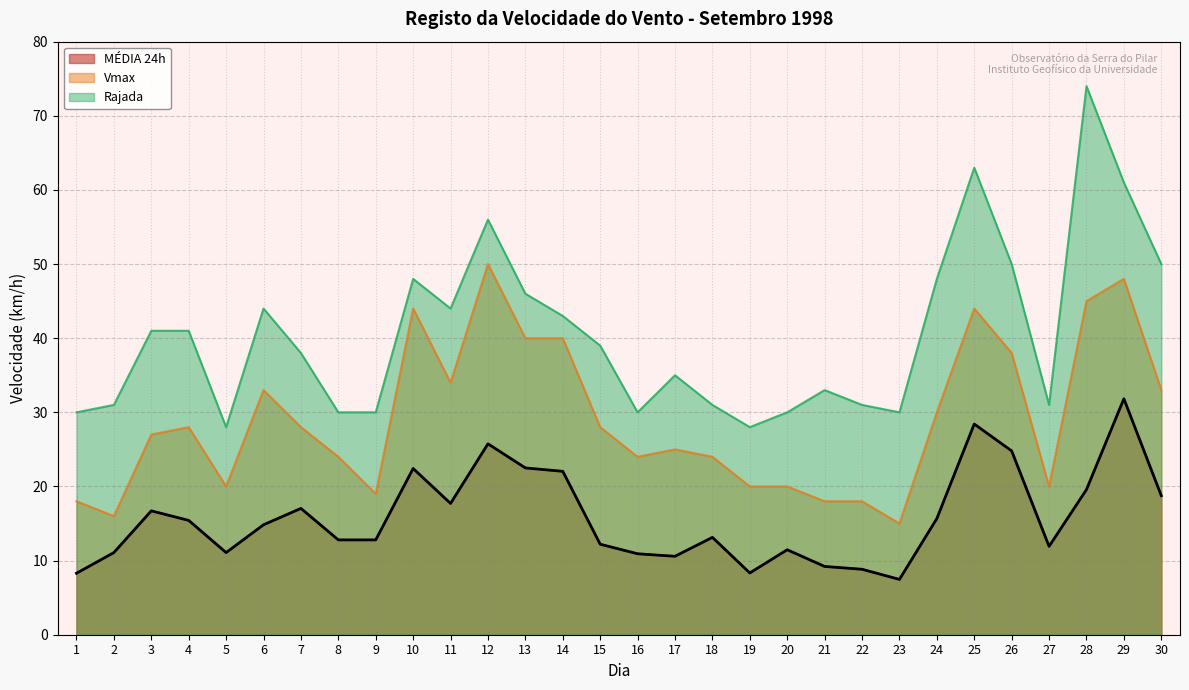

At how many categories does at least one series exceed 12?

30